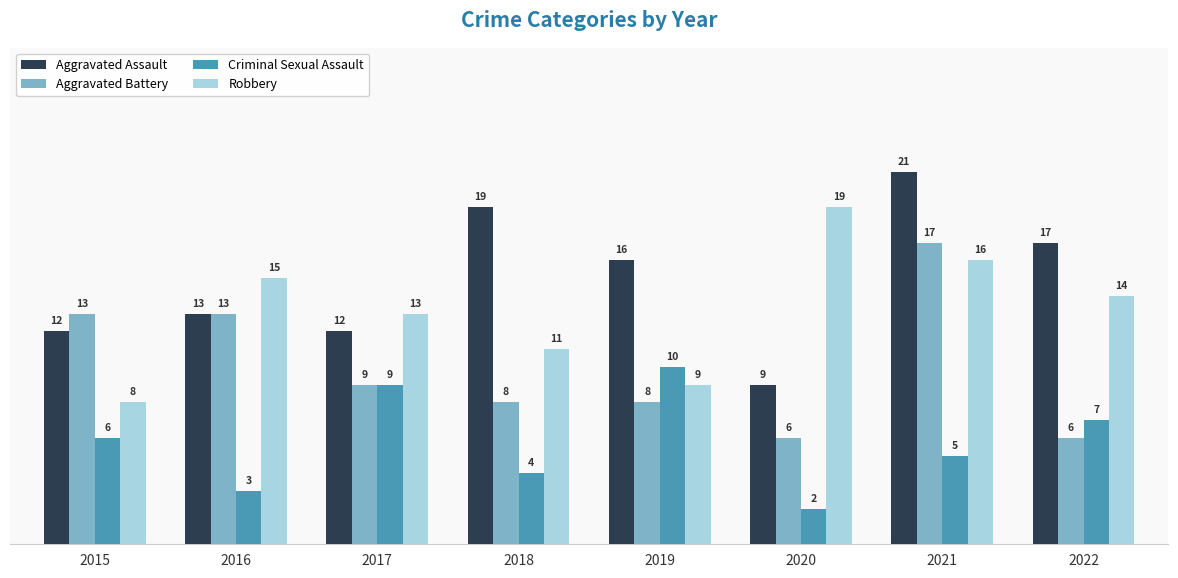

What is the value of the Aggravated Assault bar at the 2nd from the left?

13